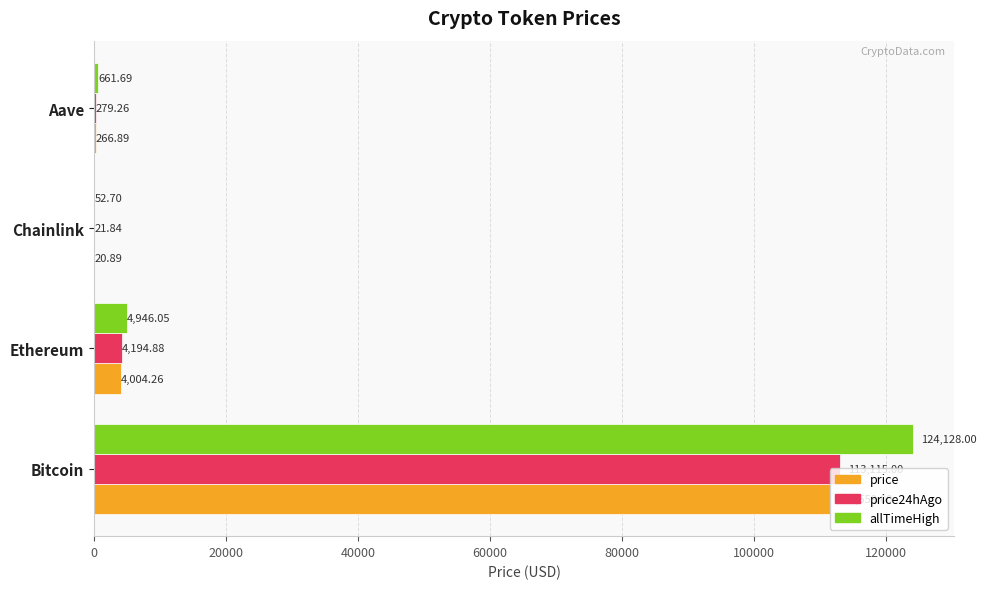

What is the sum of the allTimeHigh values at Bitcoin and Aave?

124789.7